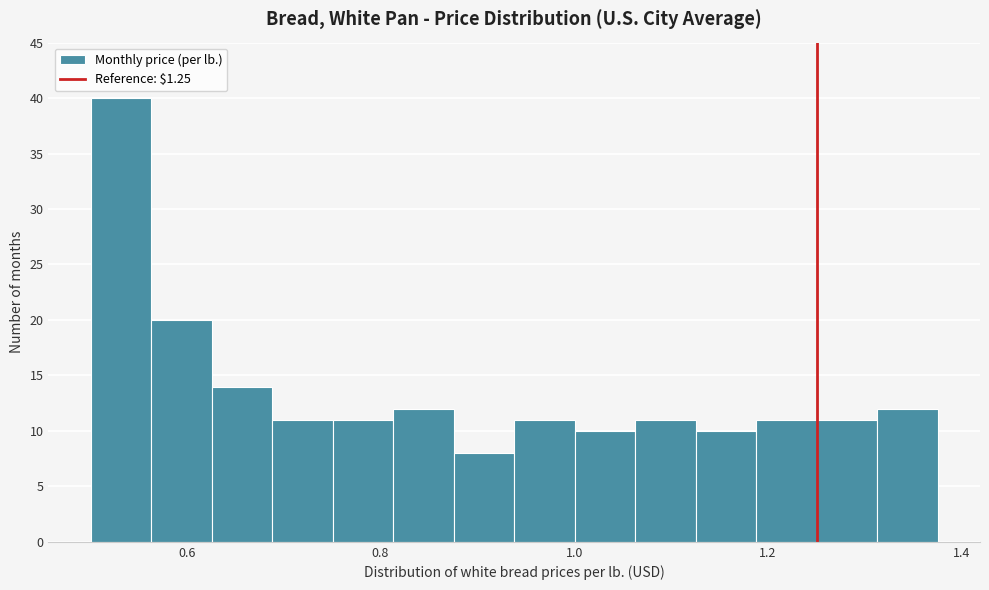

Read against the x-axis, roughly where is the centre of the tallest bar?

0.54